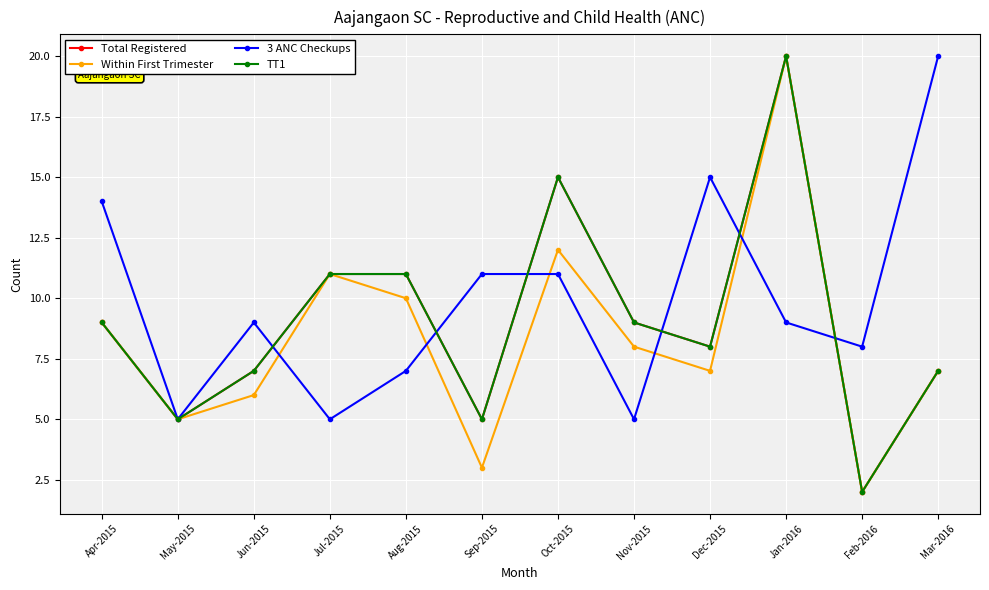

What is the difference between the second highest and minimum values in the Total Registered series?

13